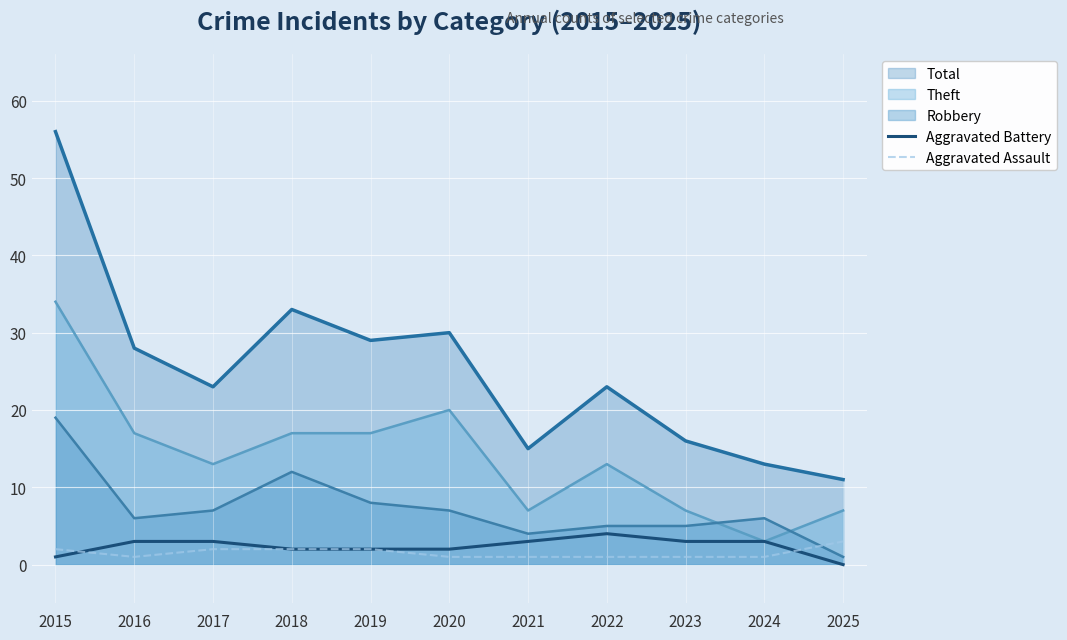

Does the chart display data point markers on the line(s)?

No